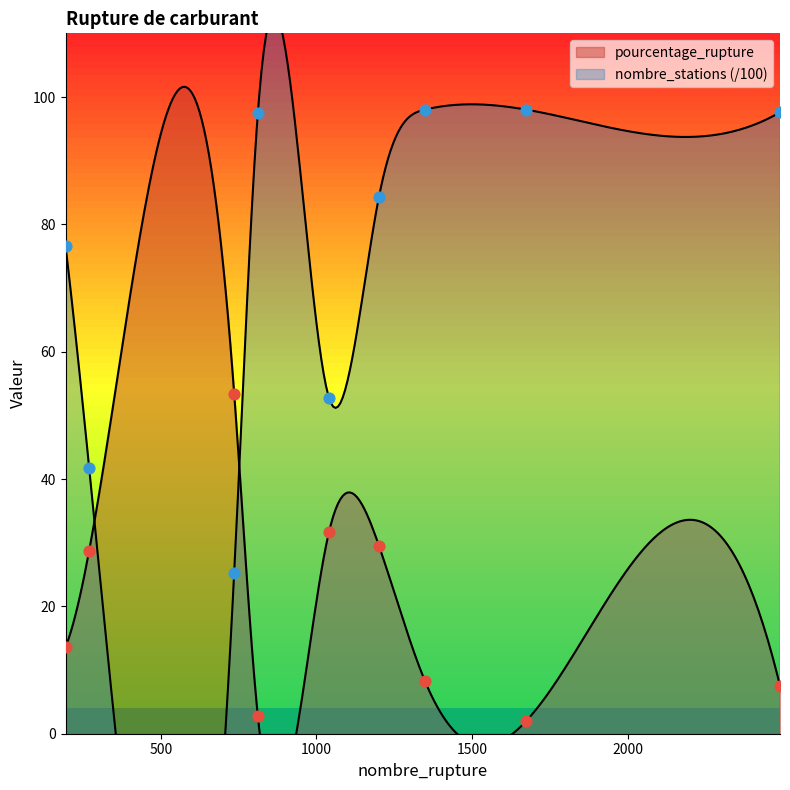

Which series has the largest total across all categories?

nombre_stations